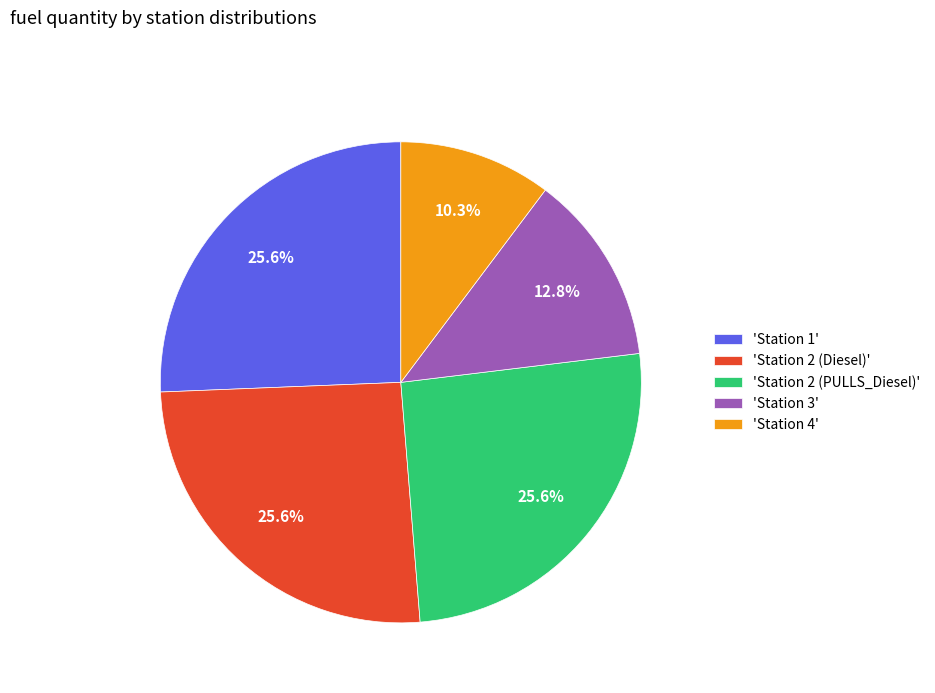

Do 'Station 4' and 'Station 3' together represent more than half of the pie?

No